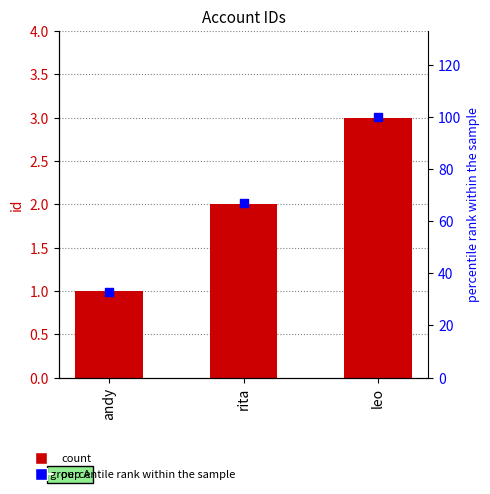

Is the value of percentile rank within the sample at rita greater than the value of id at rita?

Yes